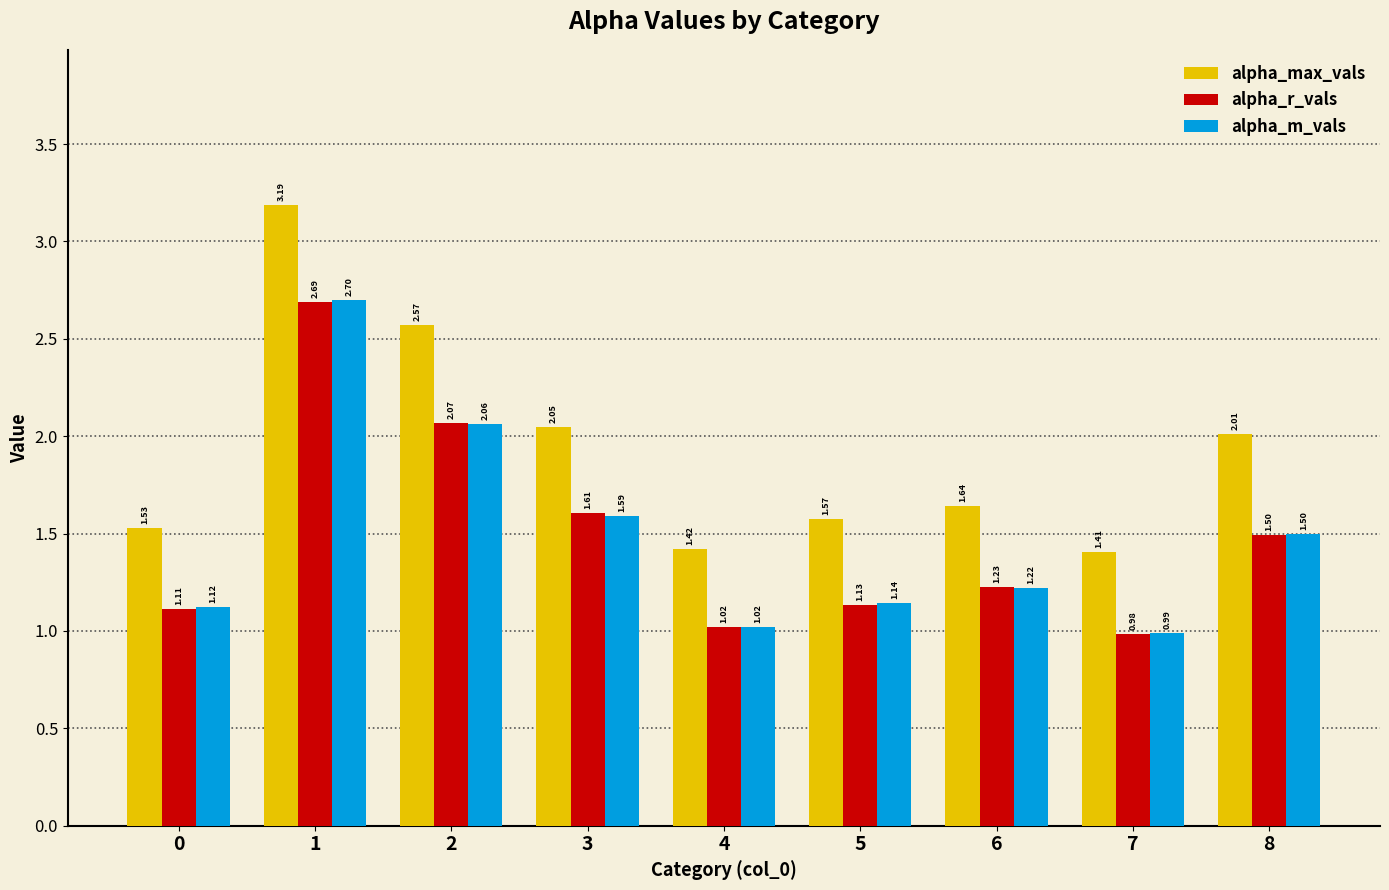

At which category does the chart reach its peak across all series?

1